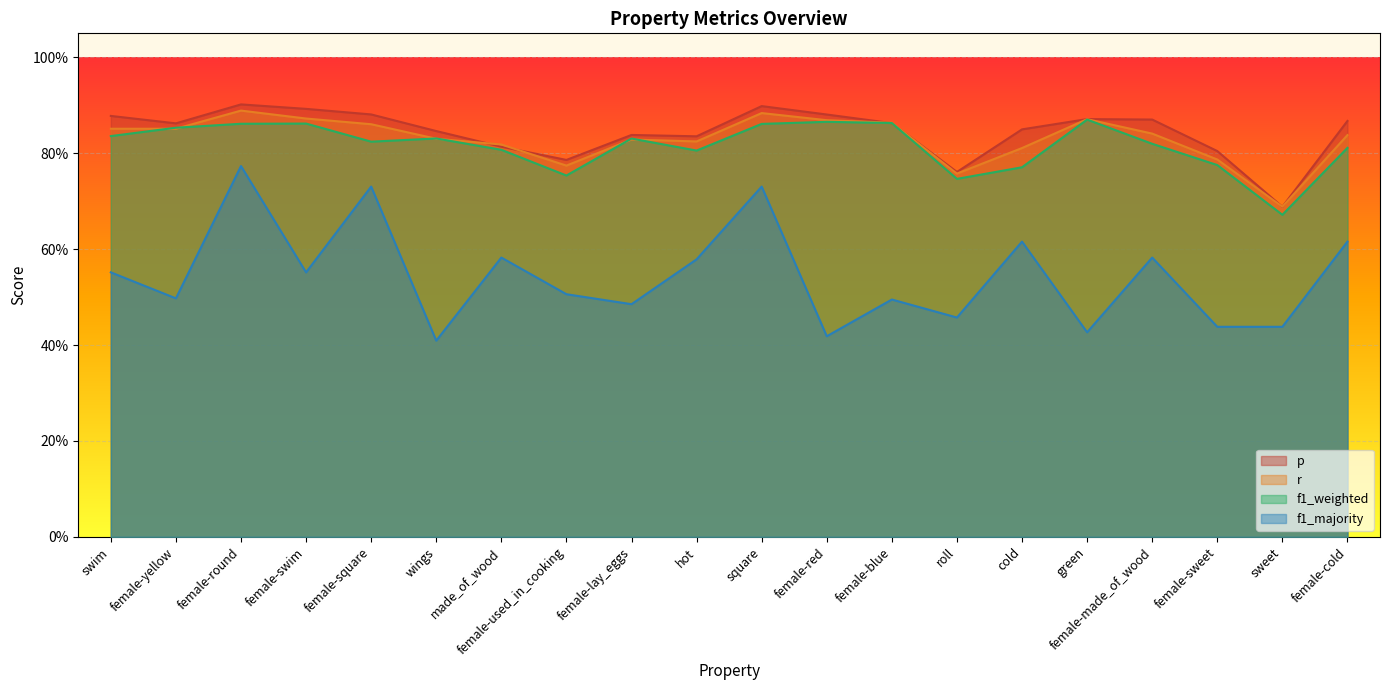

At which label does f1_majority reach its peak?

female-round